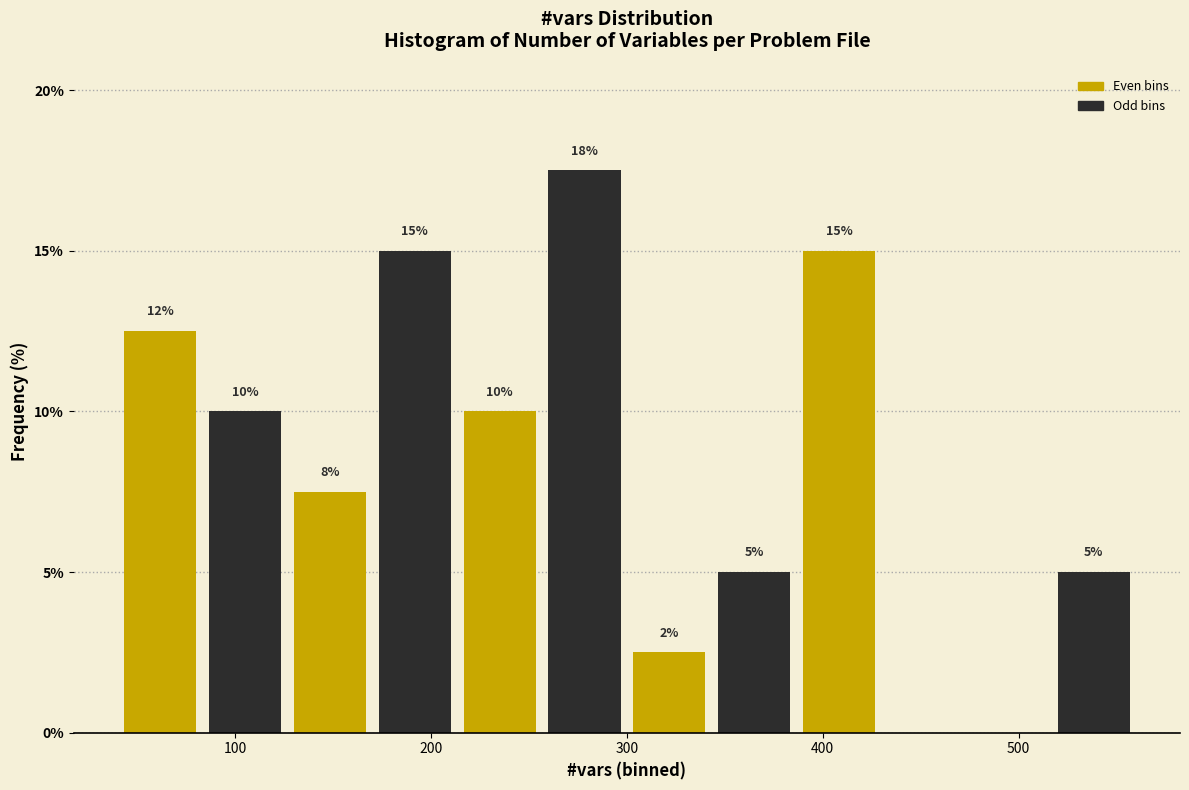

Which range on the x-axis has the tallest bar?

260 to 300